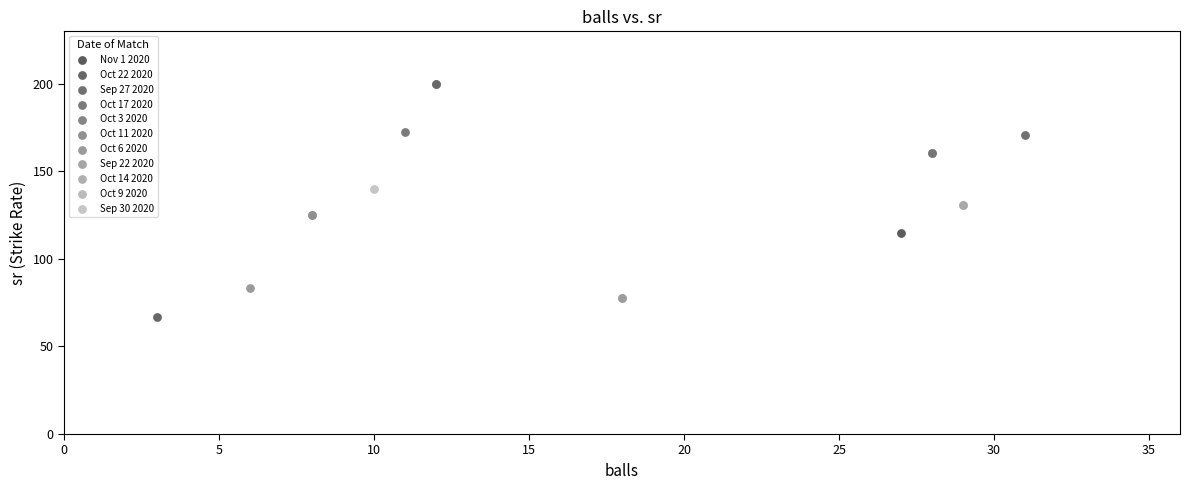

Which series reaches the maximum Y coordinate?

Oct 3 2020